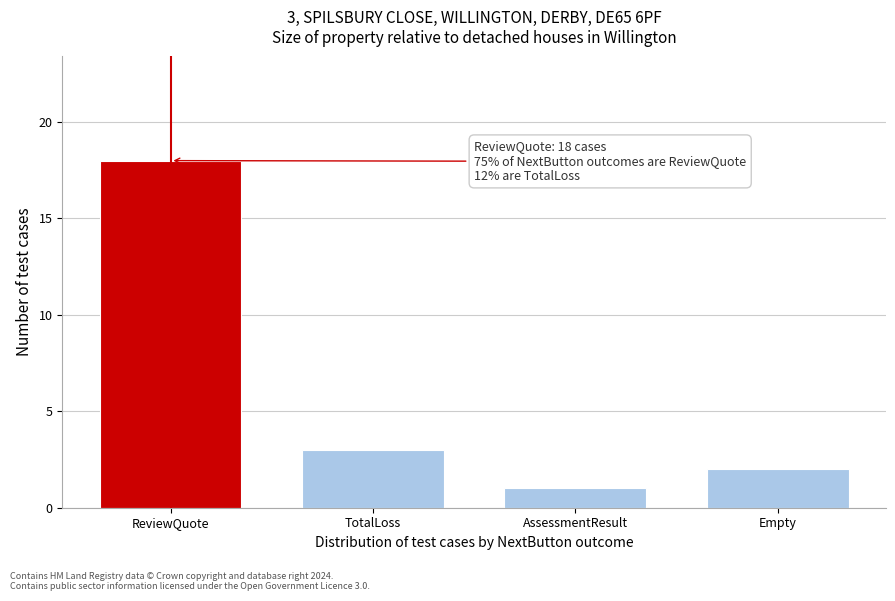

Reading right to left, what are all the values shown in this chart?

Empty=2	AssessmentResult=1	TotalLoss=3	ReviewQuote=18